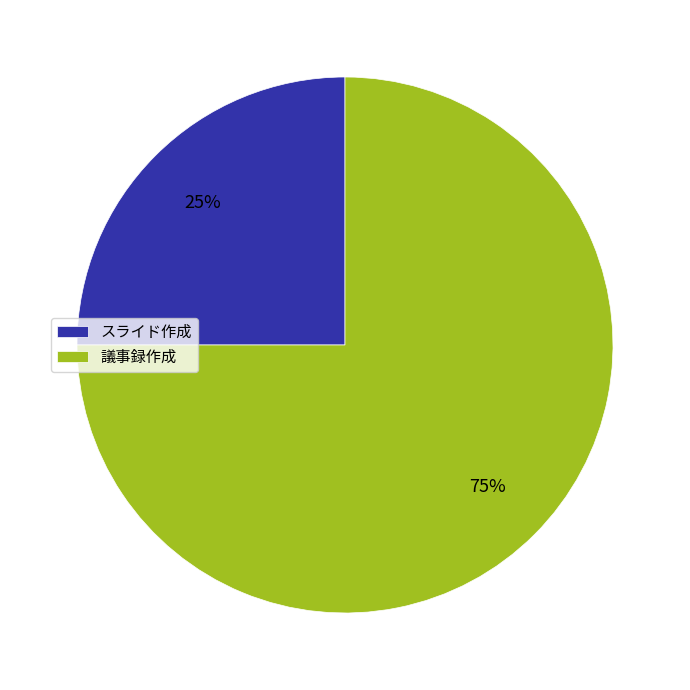

To the nearest percent, what portion does 議事録作成 represent?

75%